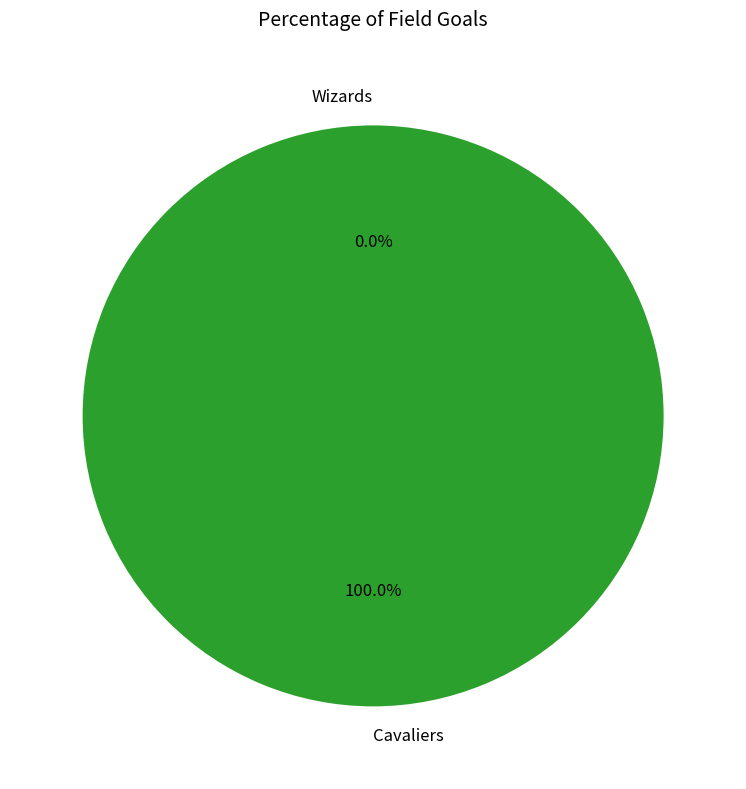

Combined, what portion of the pie is Cavaliers and Wizards?

100.0%